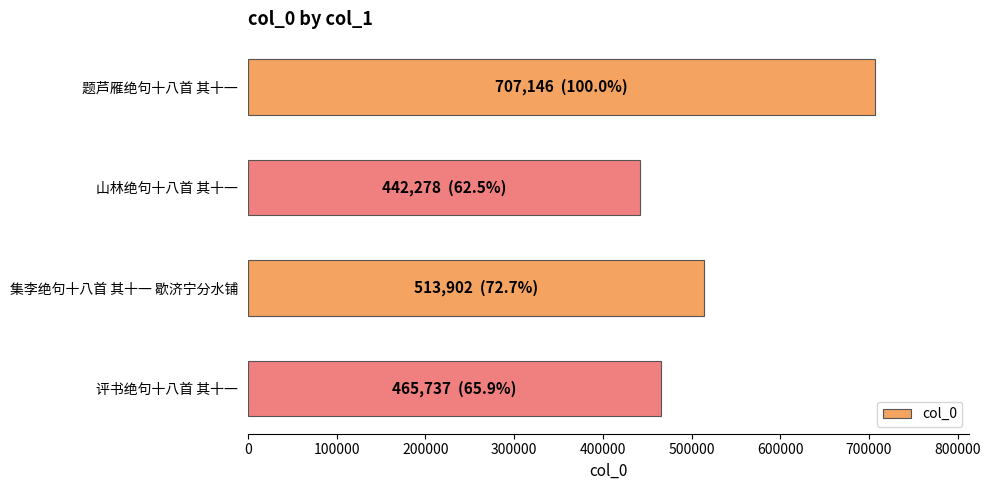

Reading top to bottom, extract all data points from this chart.

707146	442278	513902	465737